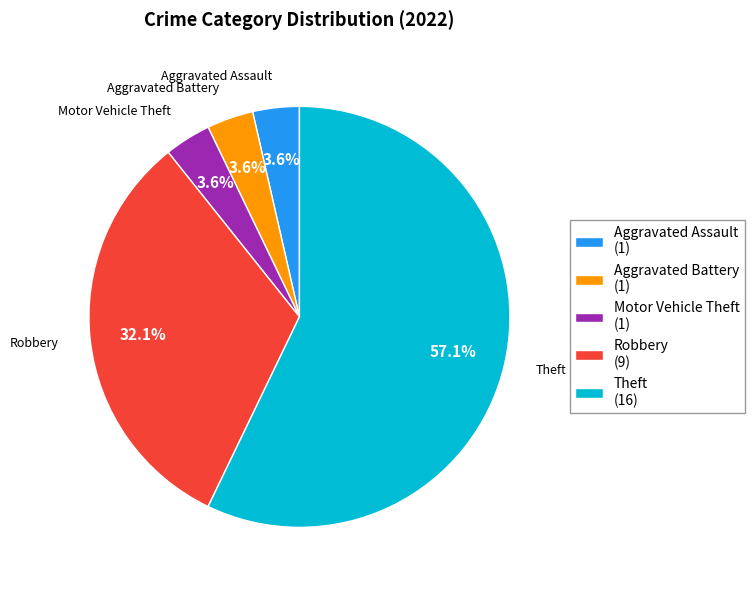

Which has a higher value, Theft (16) or Robbery (9)?

Theft (16)